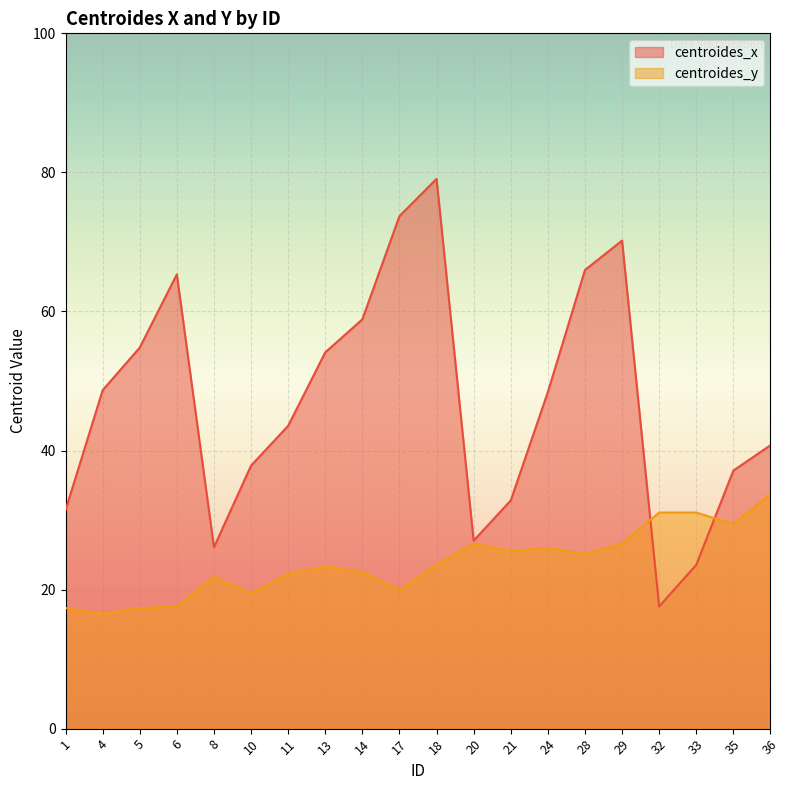

Where is the first local maximum for centroides_y?

8